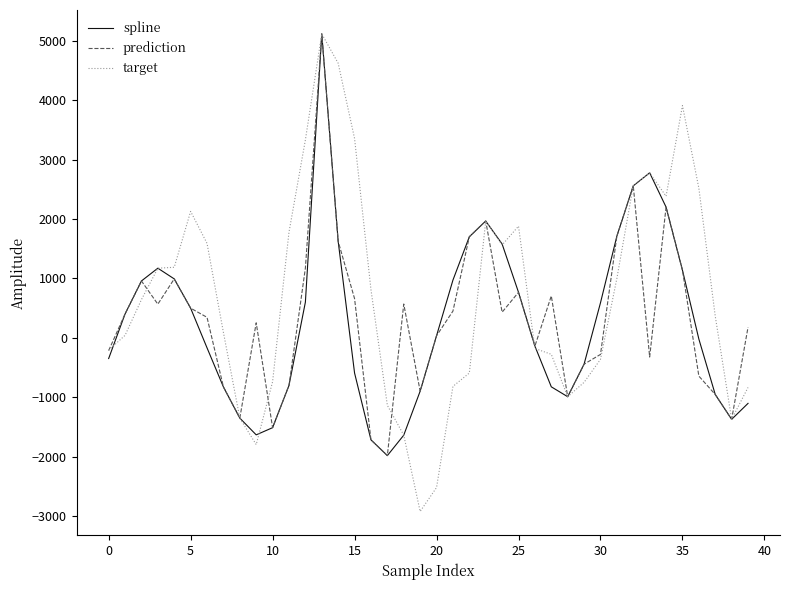

Which series has the widest spread of values?

target